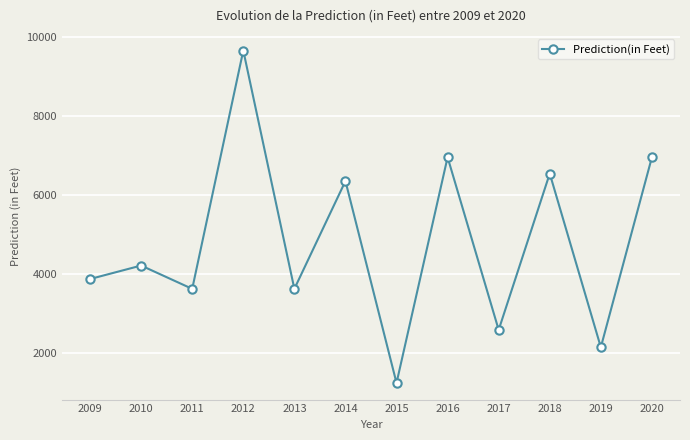

What is the smallest value displayed?

1245